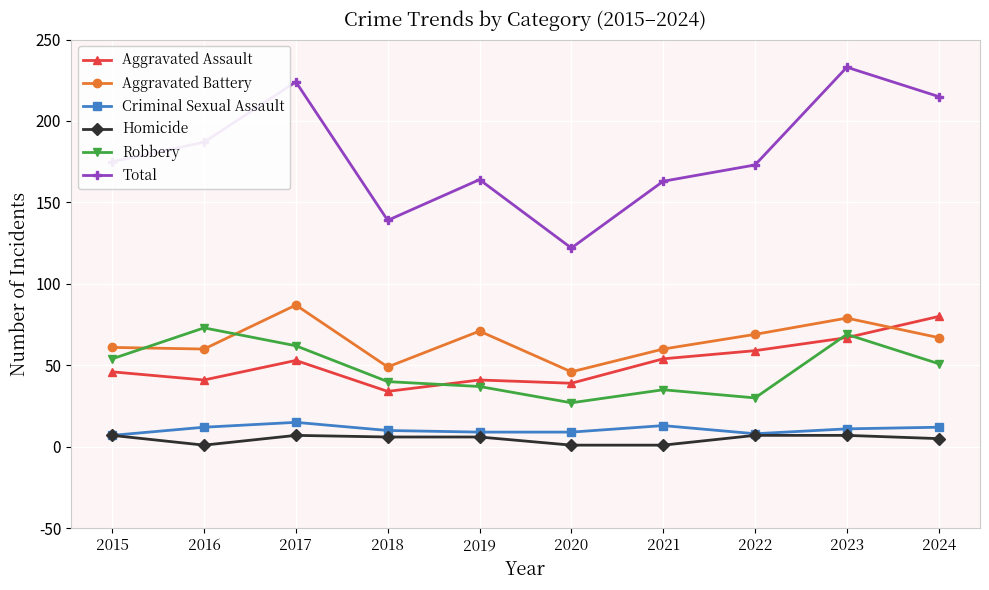

How many interior local valleys does the Robbery series have?

2